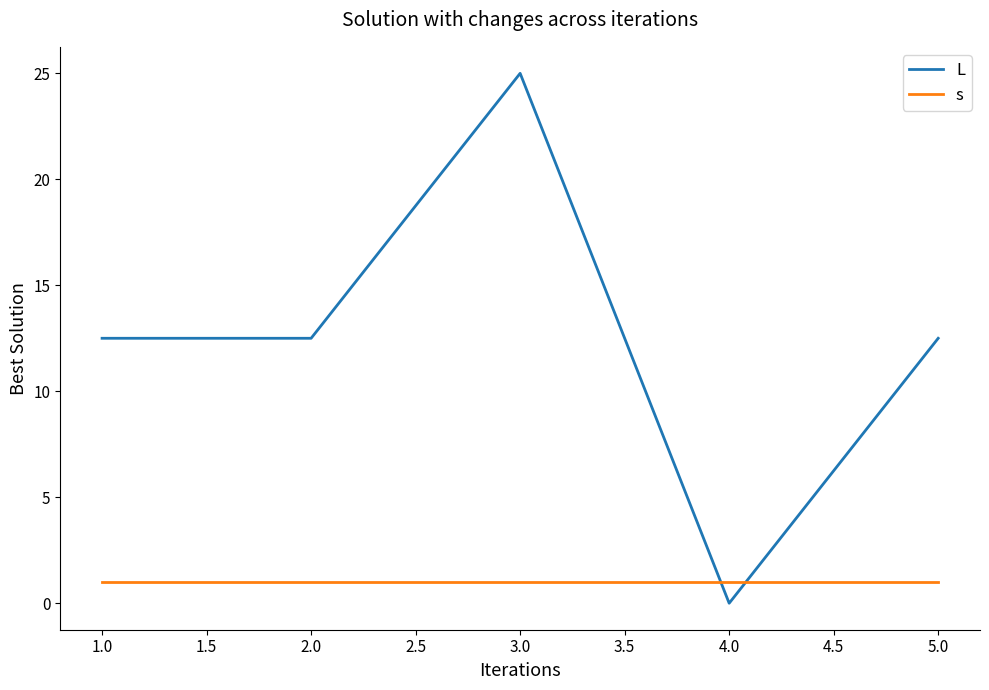

What position from the right is 4.0?

2